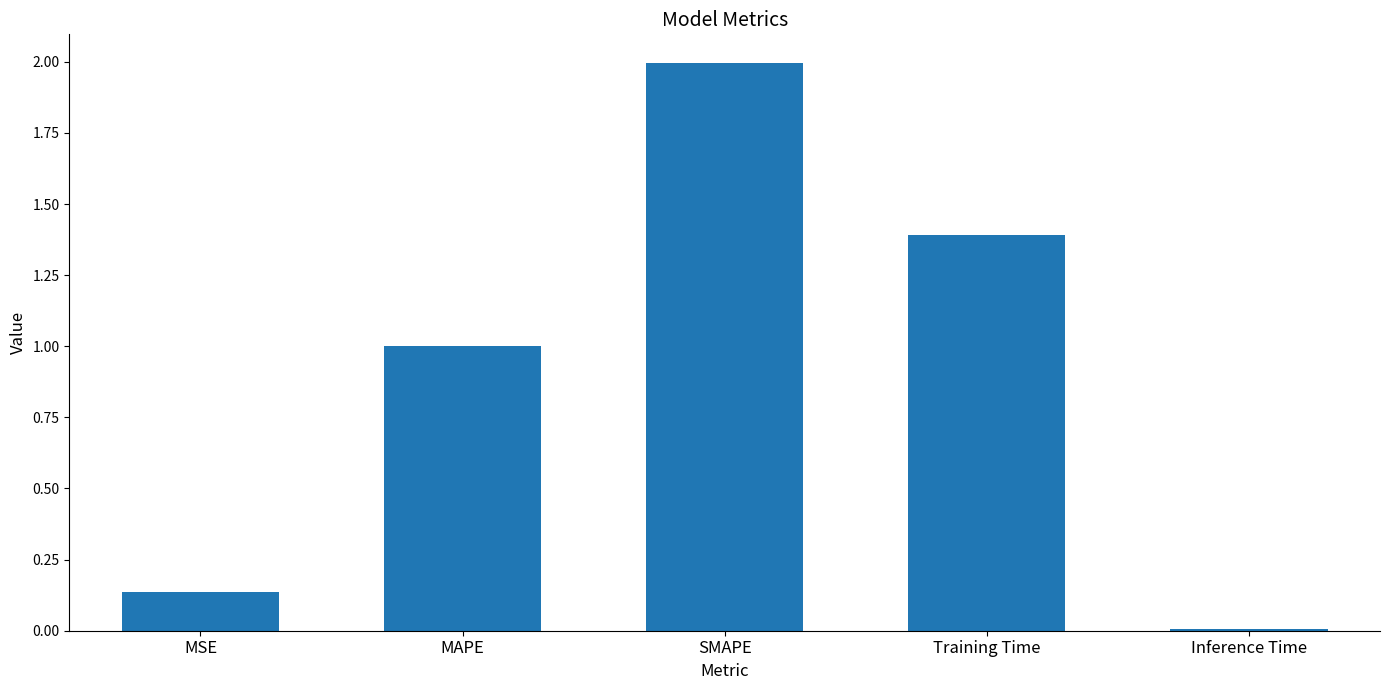

What is the change in value from Training Time to Inference Time?

-1.4